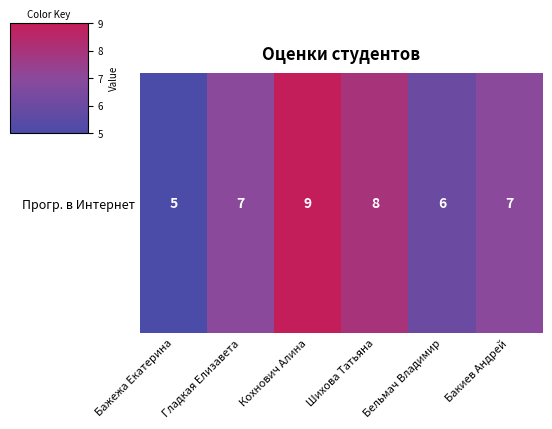

How many series are shown in this chart?

1